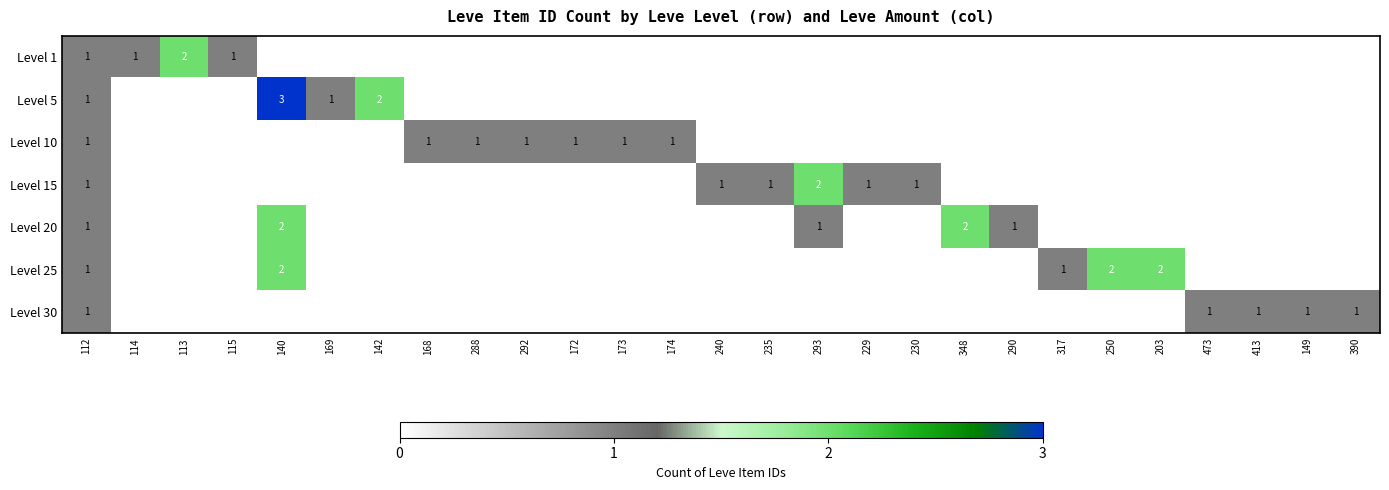

What is the total value across all series at 112?

7